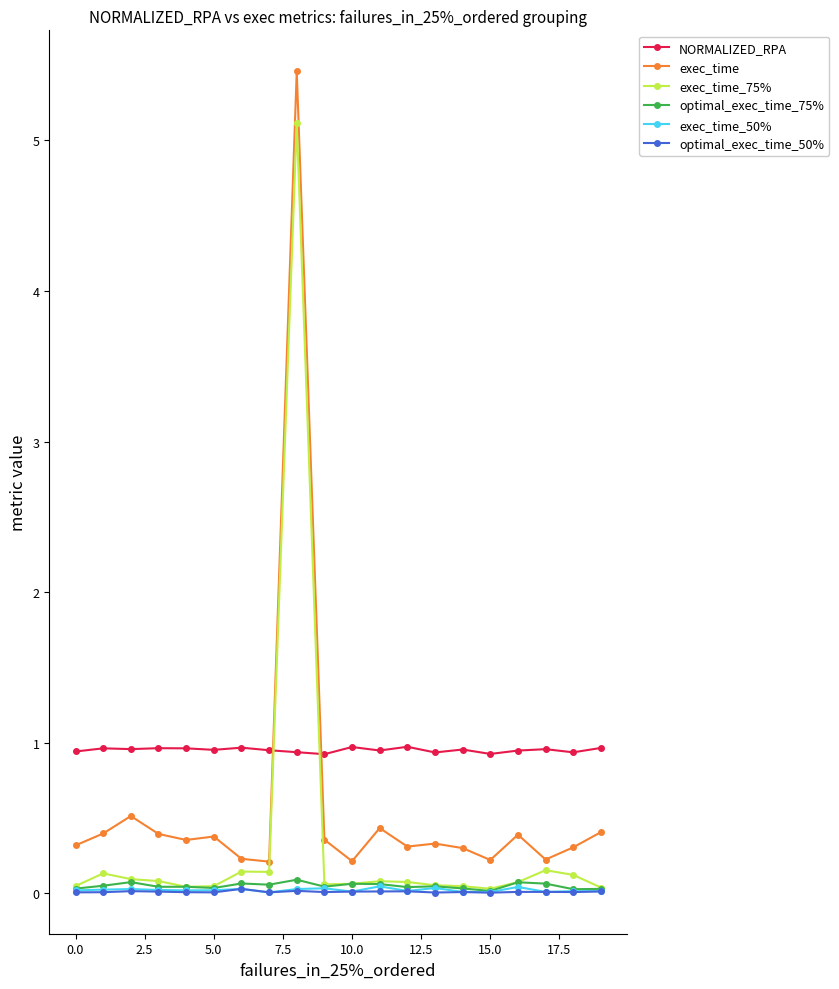

Does the chart display data point markers on the line(s)?

Yes